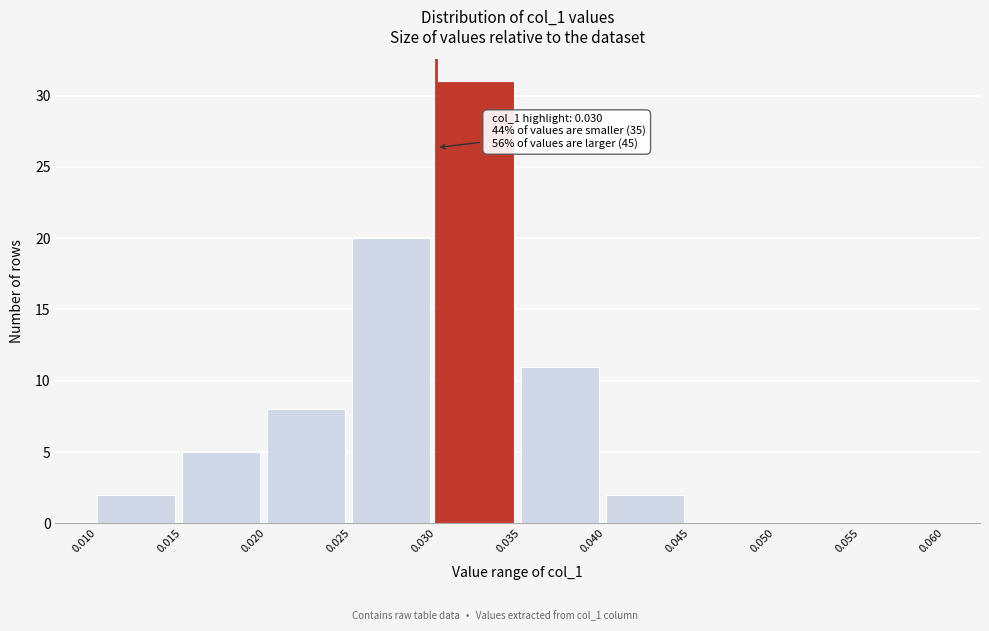

Which range on the x-axis has the tallest bar?

0.030 to 0.035